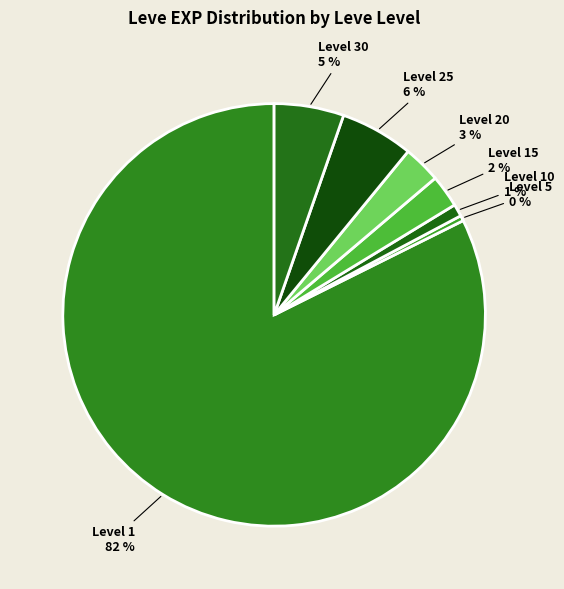

How many slices are in this pie chart?

7